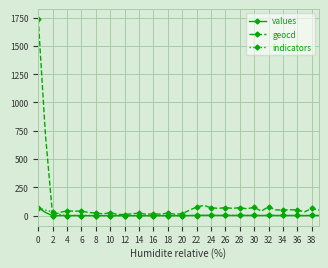

Which series has the widest spread of values?

geocd